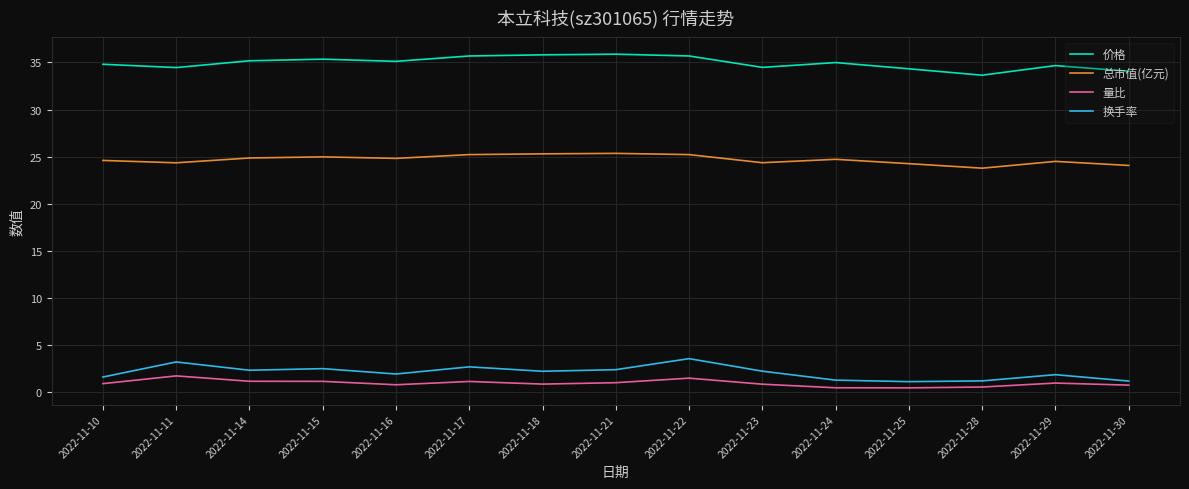

Rank the series at 2022-11-15 from highest to lowest value.

价格, 总市值(亿元), 换手率, 量比